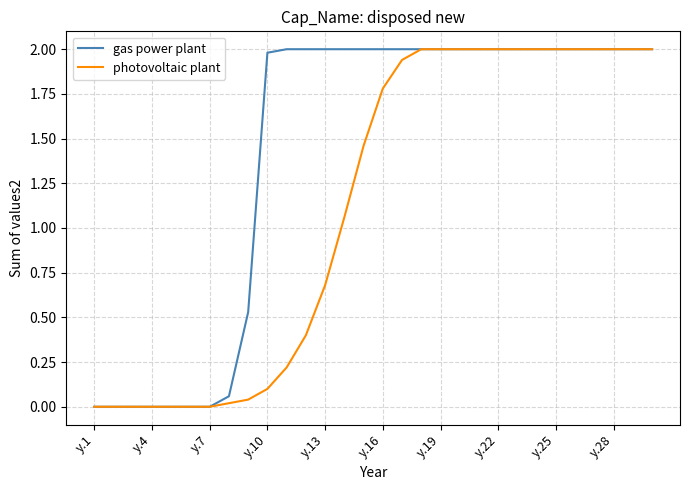

Which series ends up on top after the final intersection of photovoltaic plant and gas power plant?

photovoltaic plant